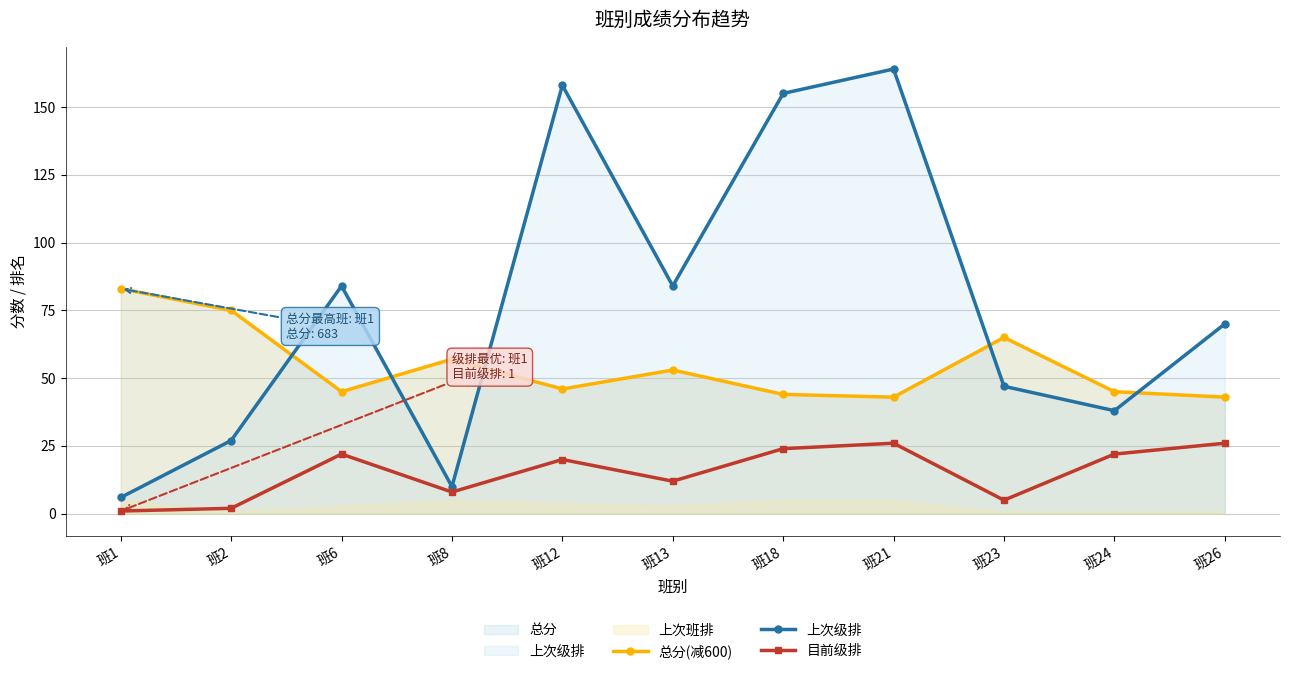

List the labels in order of 目前级排 value, smallest first.

班1, 班2, 班23, 班8, 班13, 班12, 班6, 班24, 班18, 班21, 班26